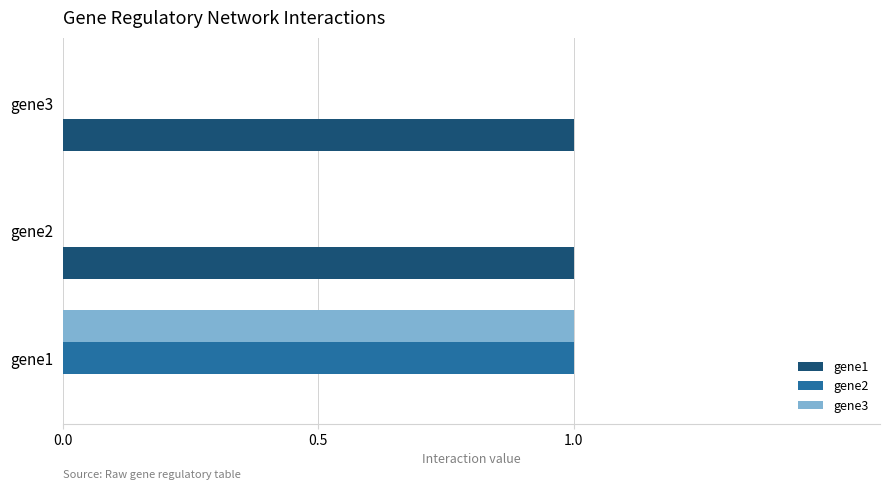

Is the value of gene3 at gene1 greater than the value of gene2 at gene2?

Yes